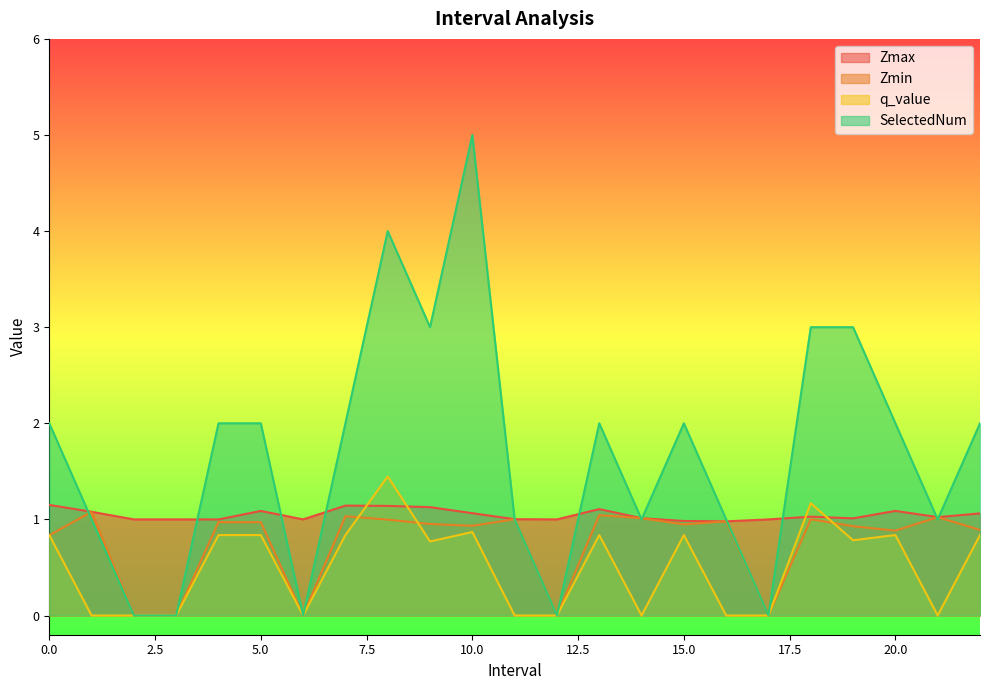

What are all the series names shown in the legend?

Zmax, Zmin, q_value, SelectedNum